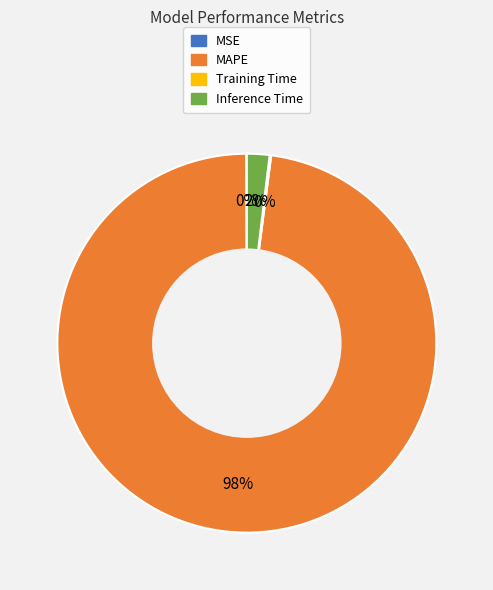

Is the sum of MAPE and Inference Time greater than half?

Yes